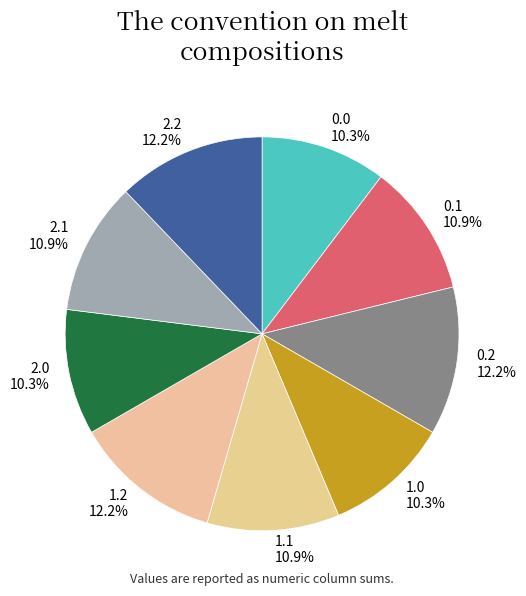

What portion of the pie excludes 2.1?

89.1%